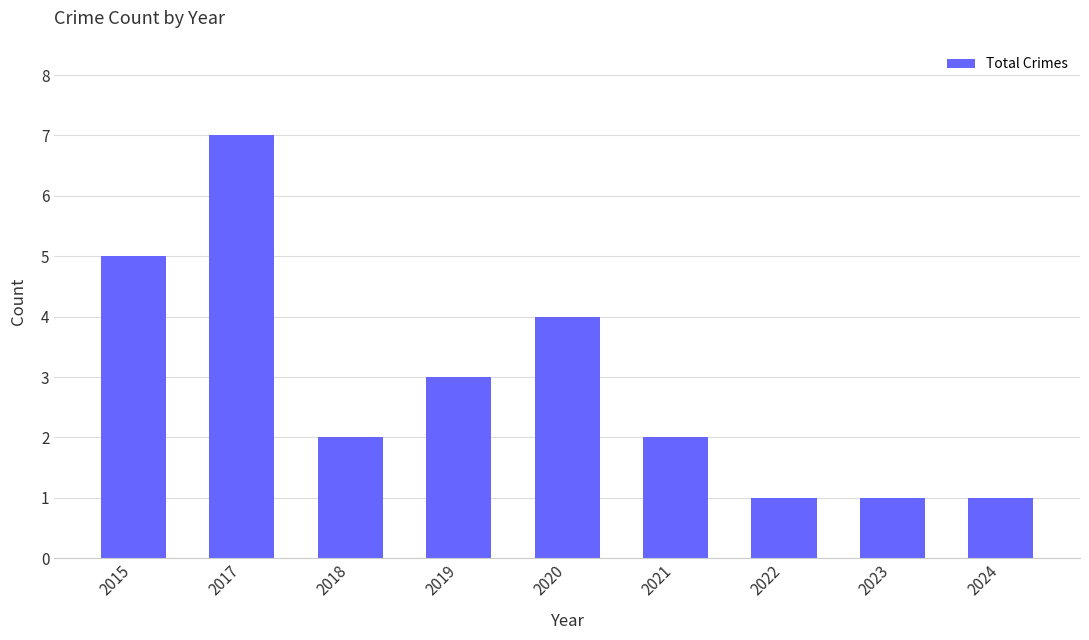

What is the ratio of the value at 2024 to the value at 2022?

1.0